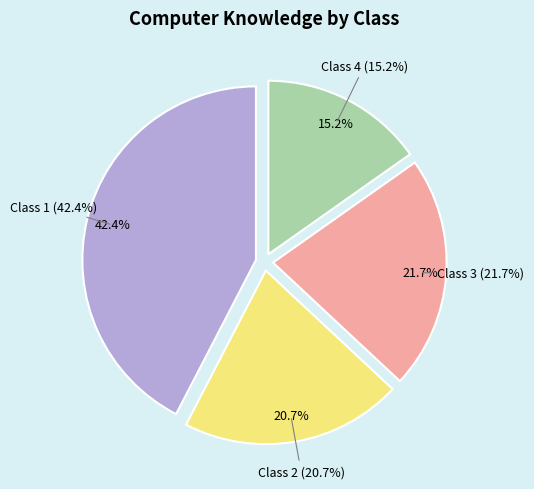

Is it true that Class 1 is 30% of the pie?

False